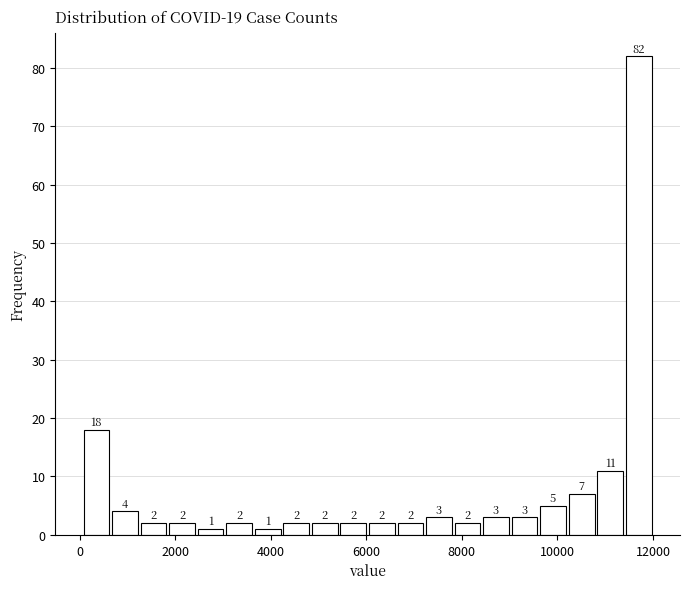

Read against the x-axis, roughly where is the centre of the tallest bar?

11800